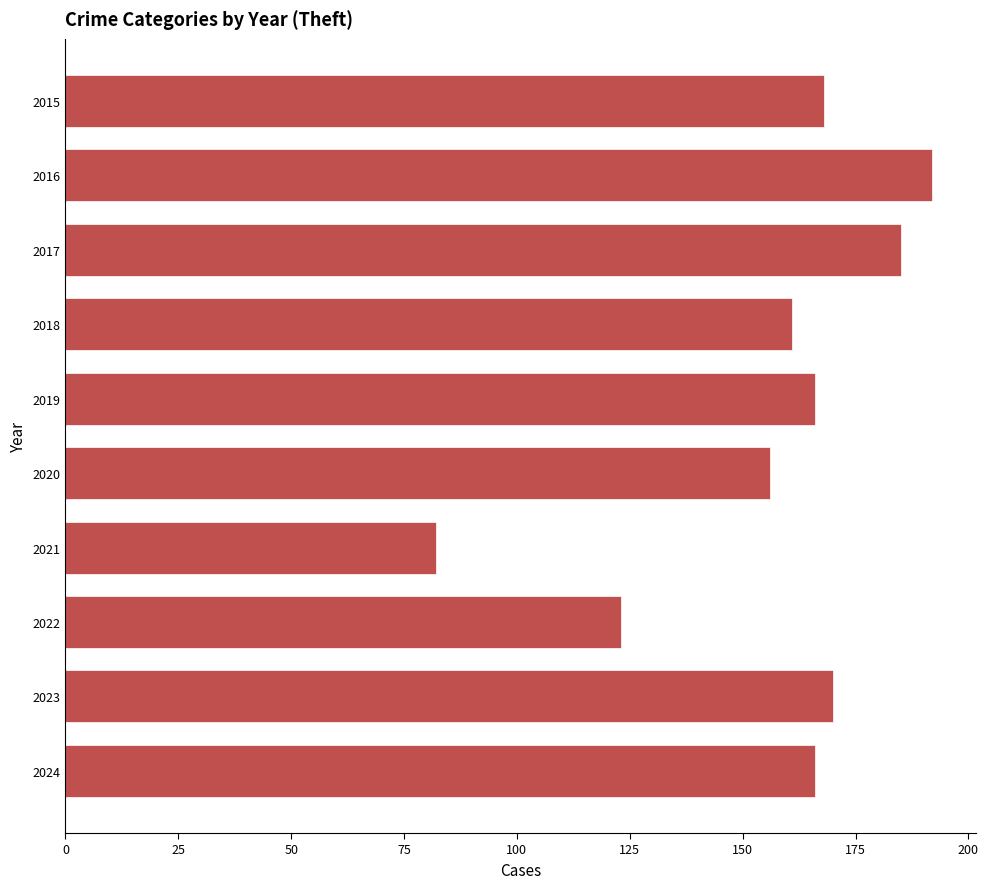

What is the value of the 3rd bar from the top?

185